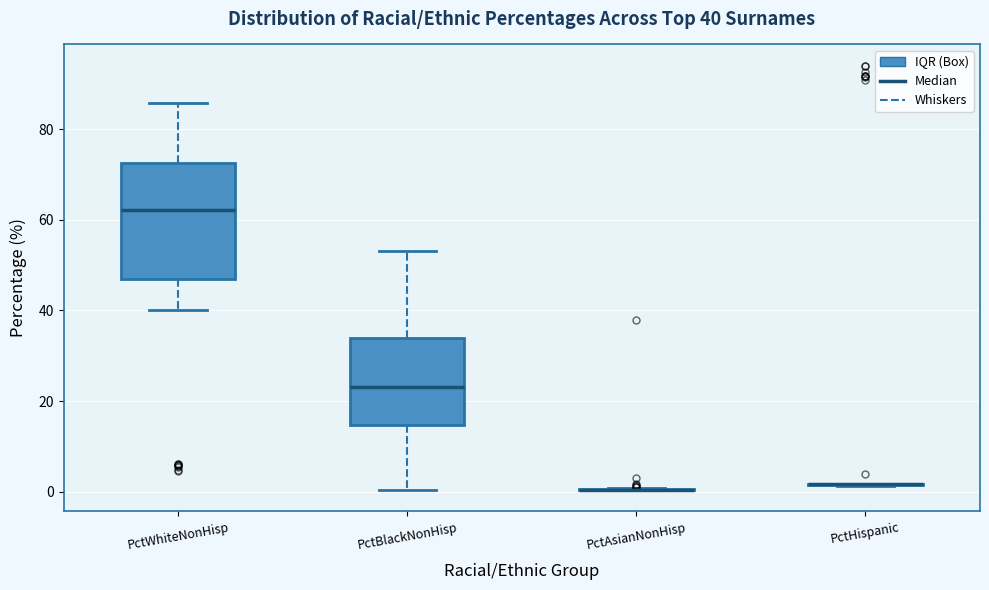

Comparing the boxes themselves (not the whiskers), which one is the tallest?

PctWhiteNonHisp